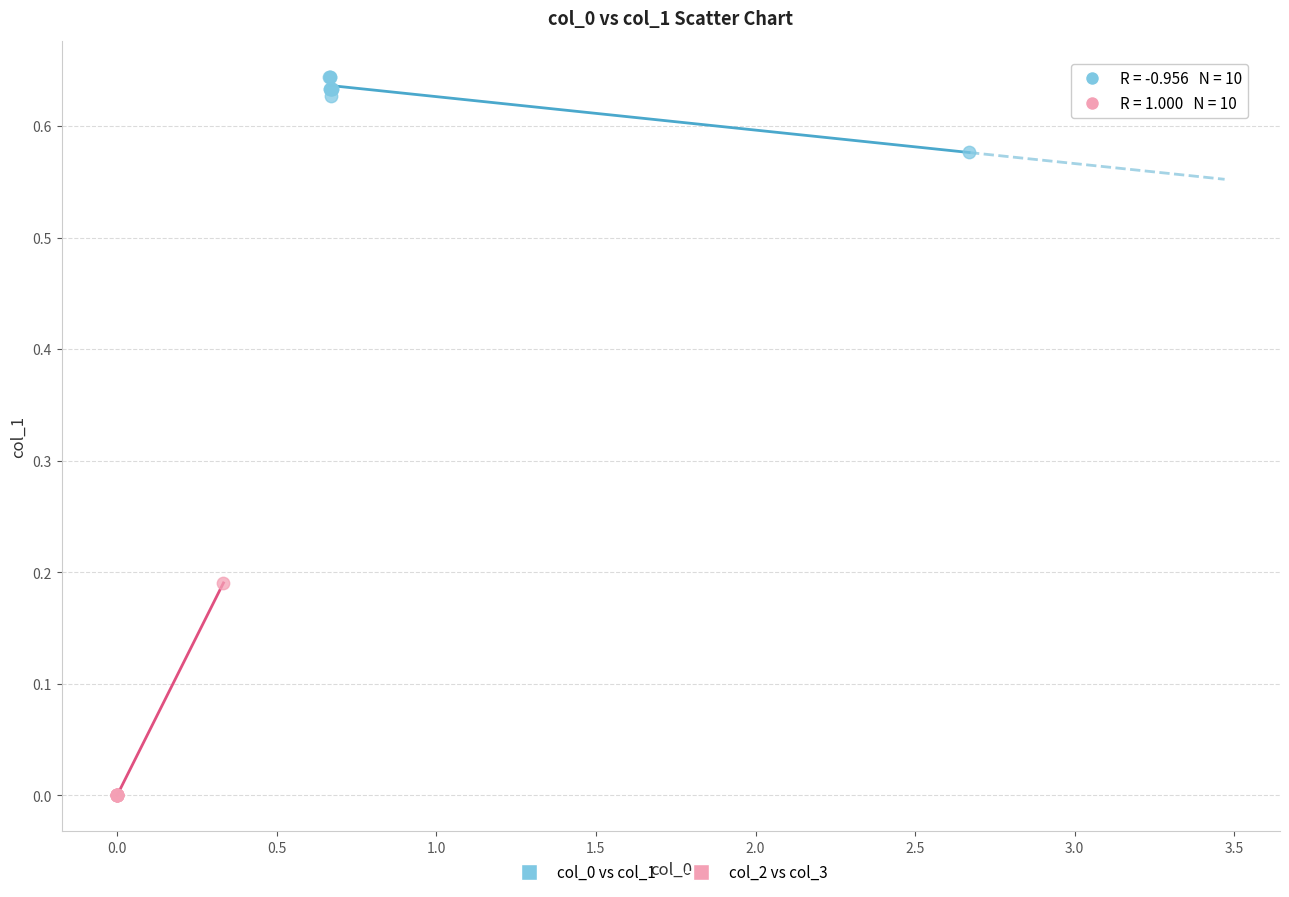

Which series contains the lowest Y value?

col_2 vs col_3